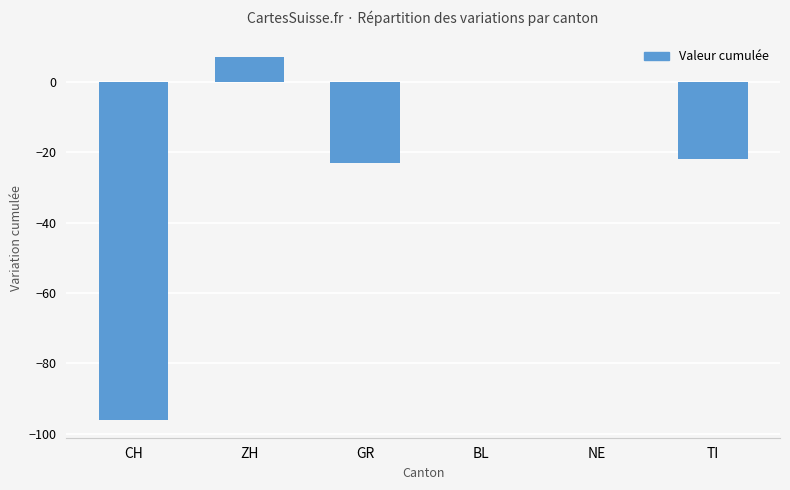

What is the sum of the values at CH and NE?

-96